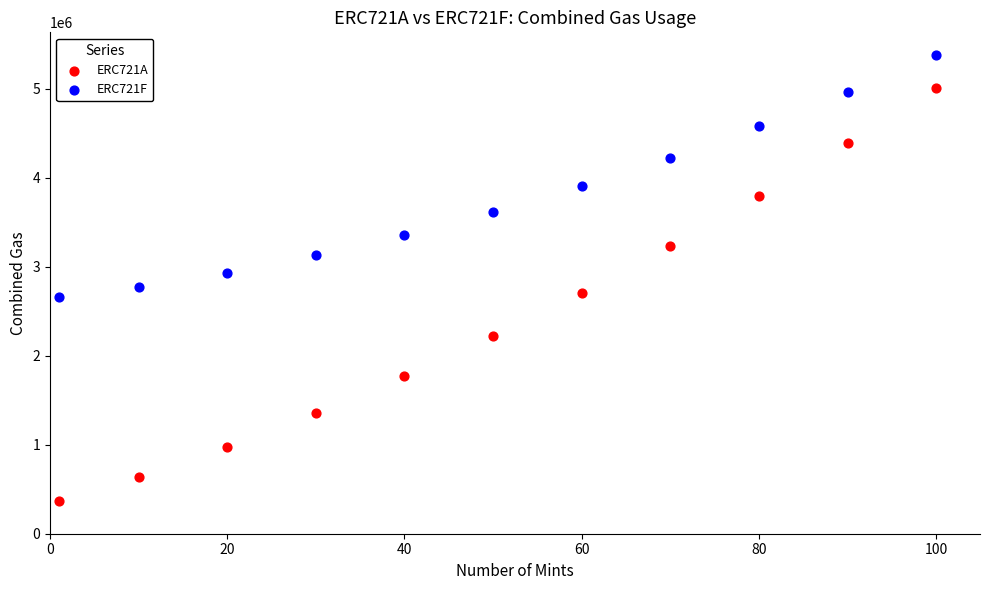

Which series contains the lowest Y value?

ERC721A